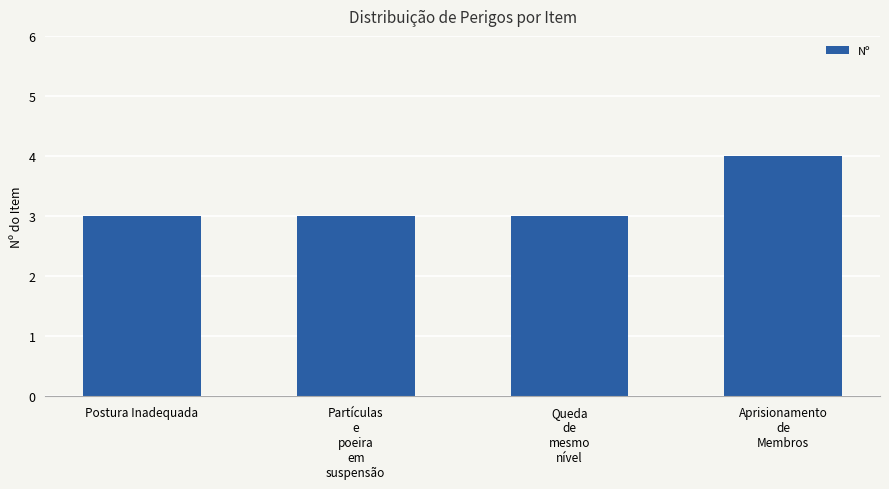

What value does the data have at Postura Inadequada?

3